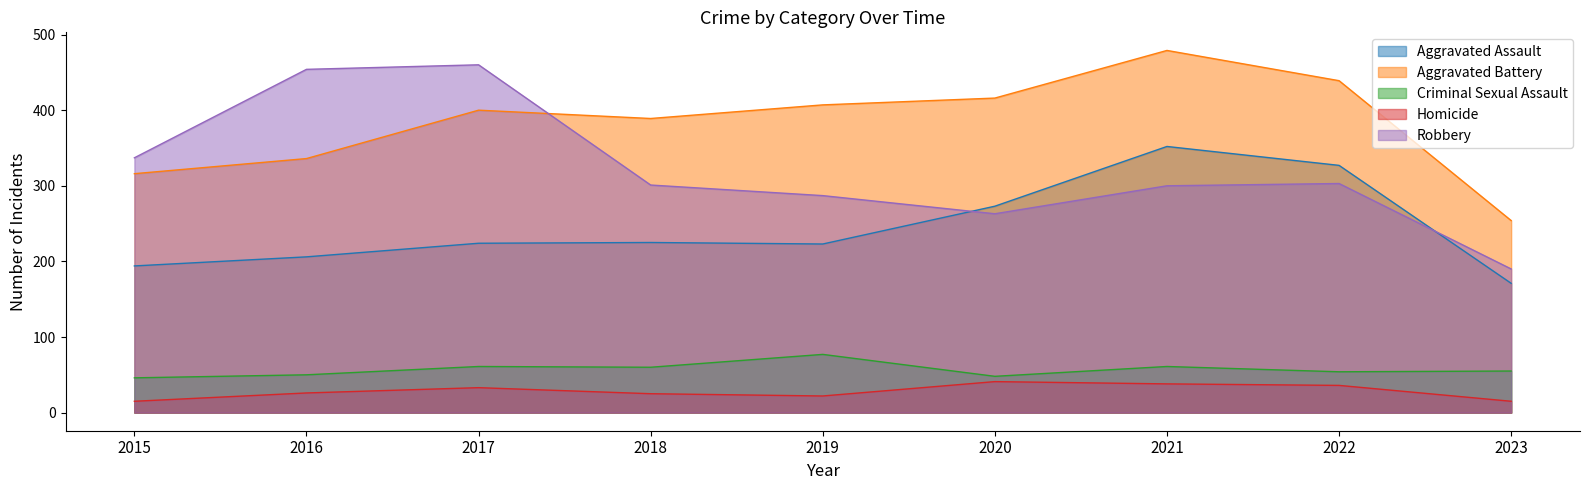

How many data points in Robbery are less than 301?

4